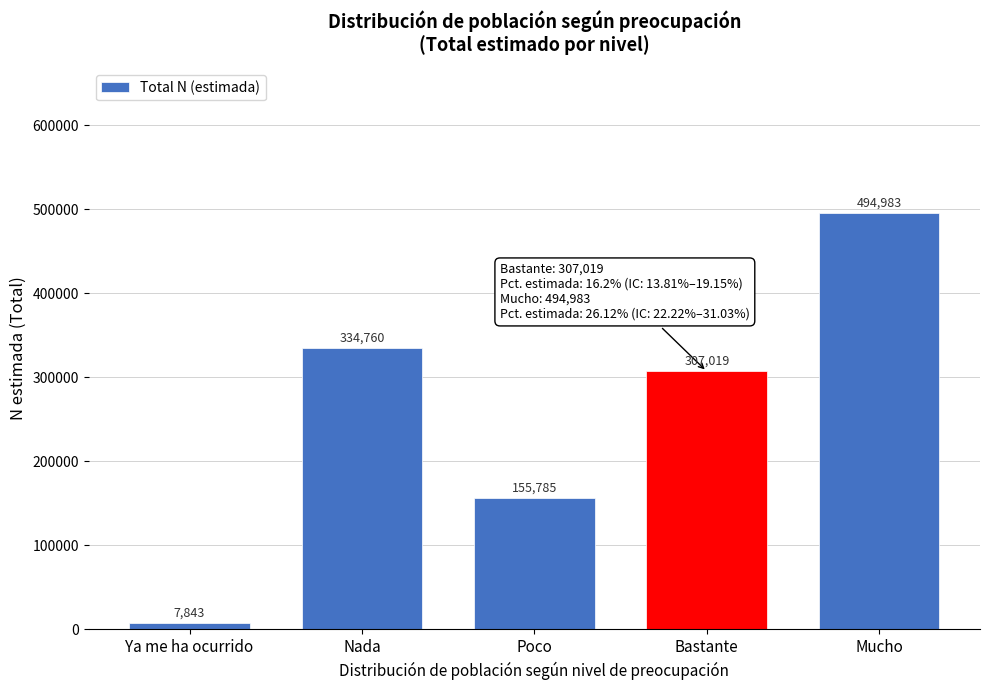

Reading right to left, list all the values displayed in this chart.

494983	307019	155785	334760	7843